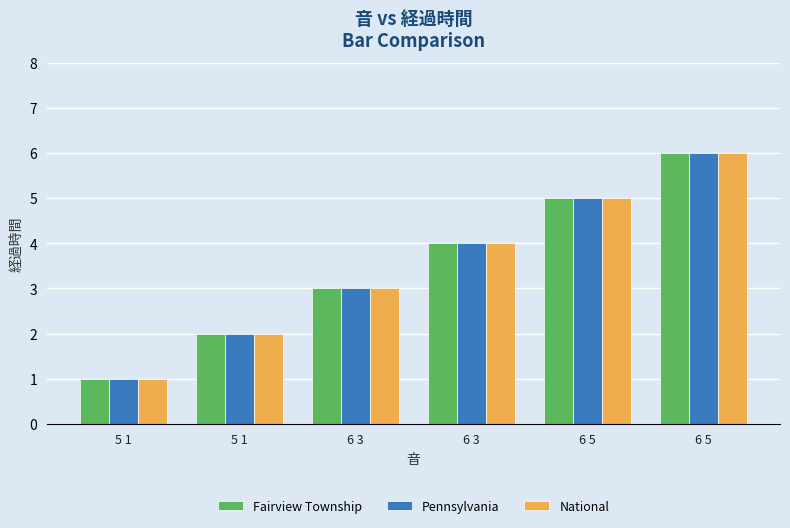

What is the label of the 4th bar from the left?

6 3